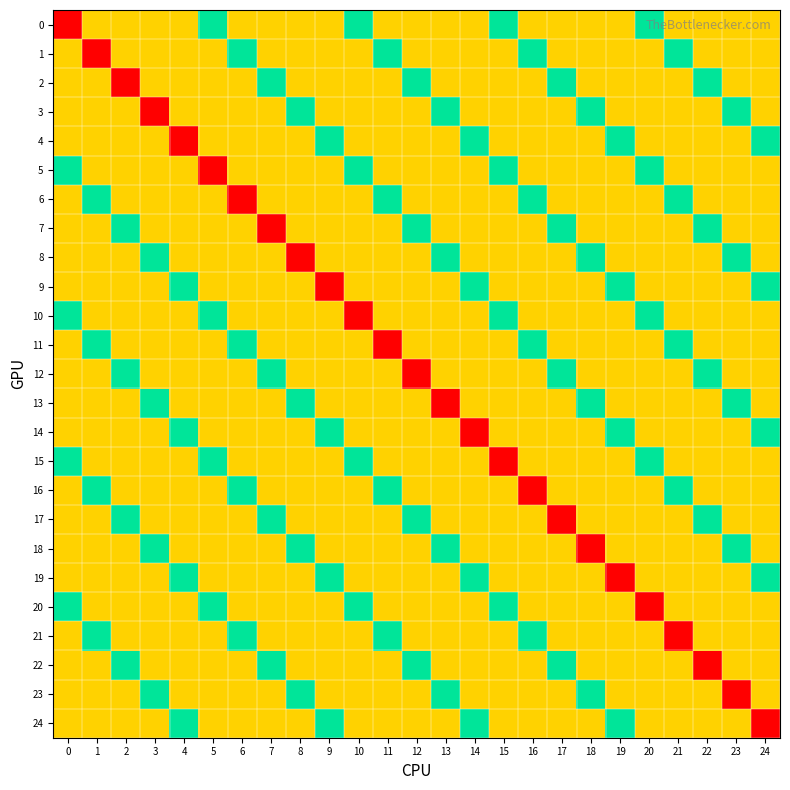

What is the maximum value shown in the chart?

100